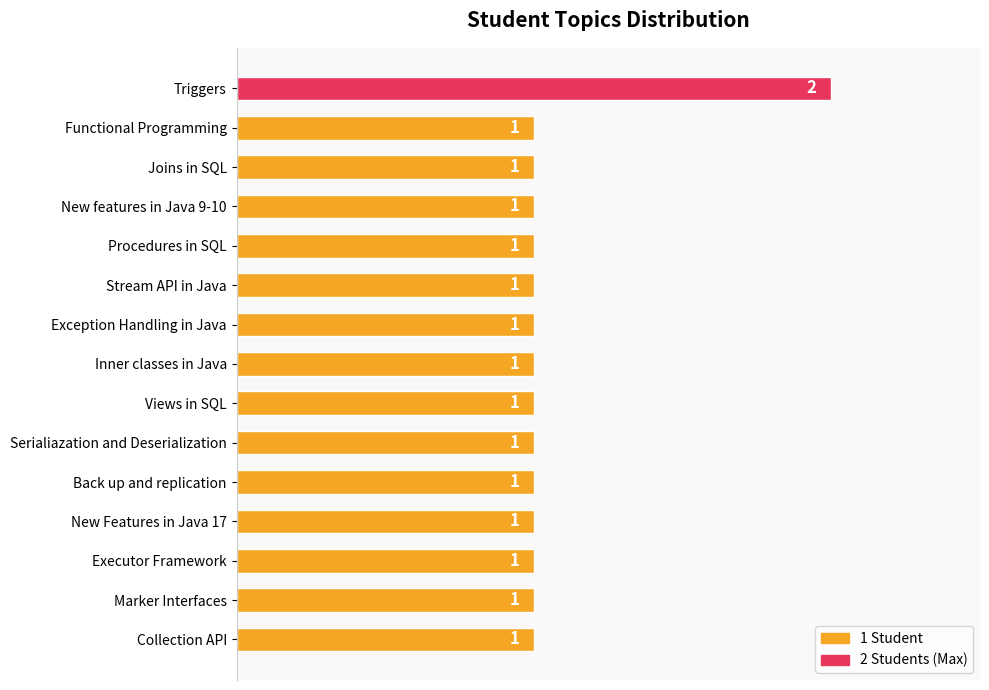

Is it true that the value at Inner classes in Java is 0?

False